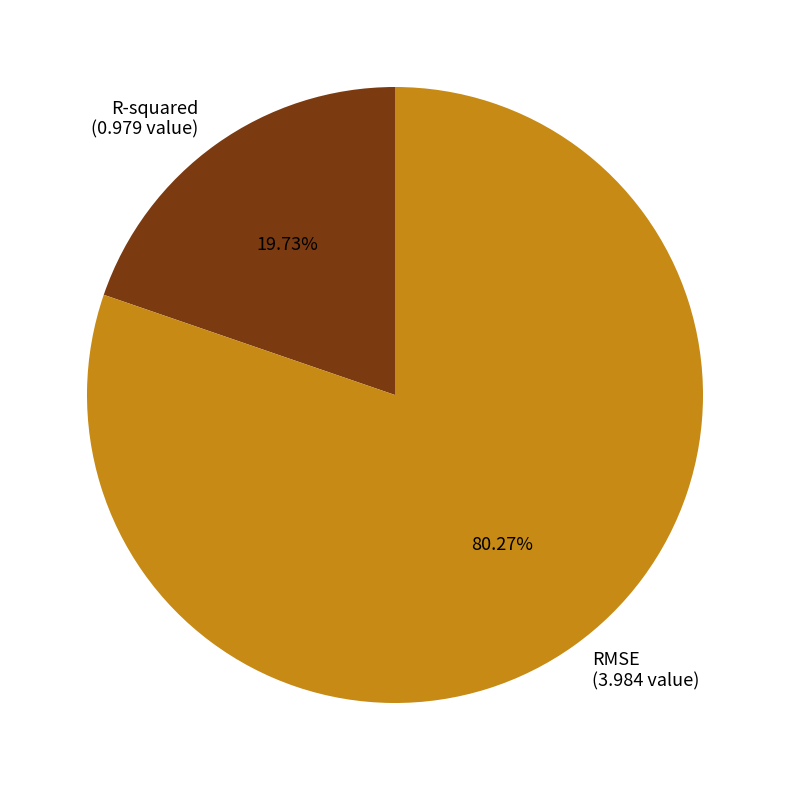

How many slices are in this pie chart?

2